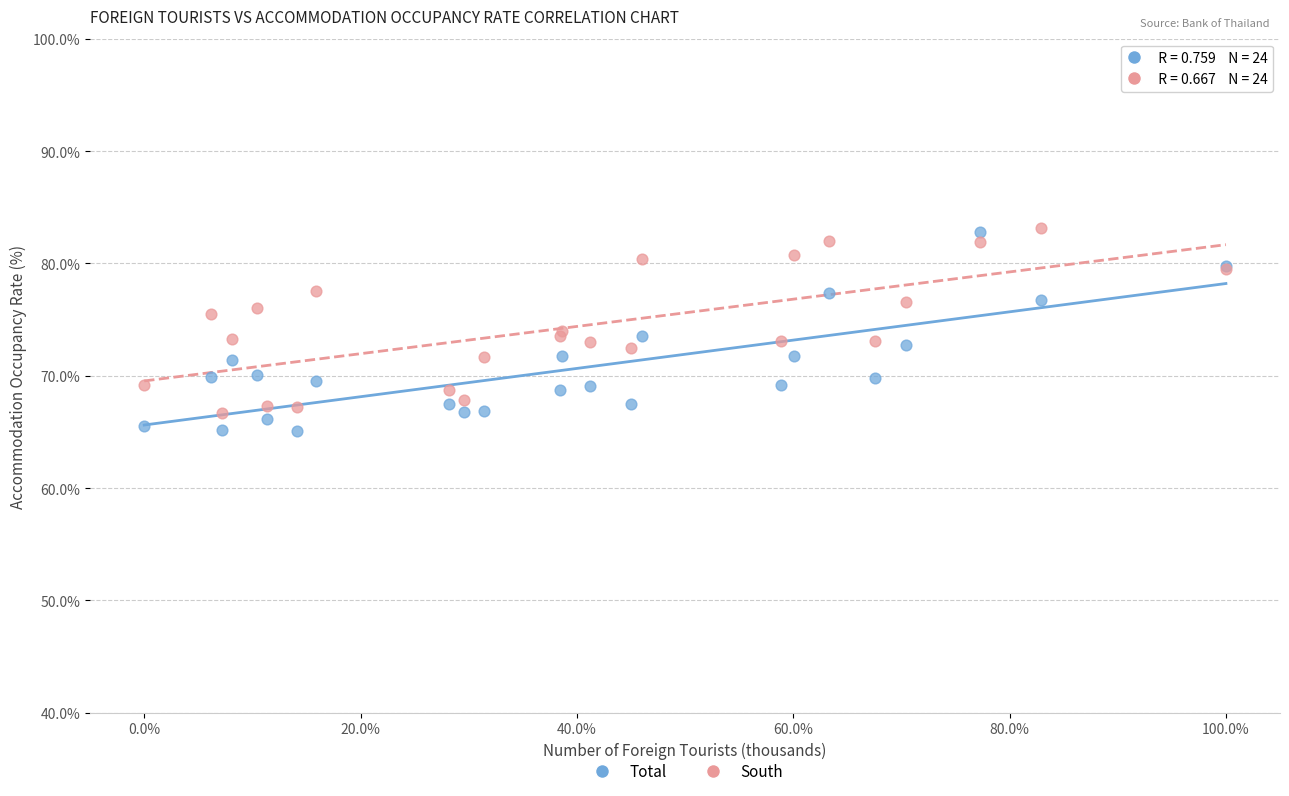

What is the X range (max minus min) for the scatter plot?

100.0